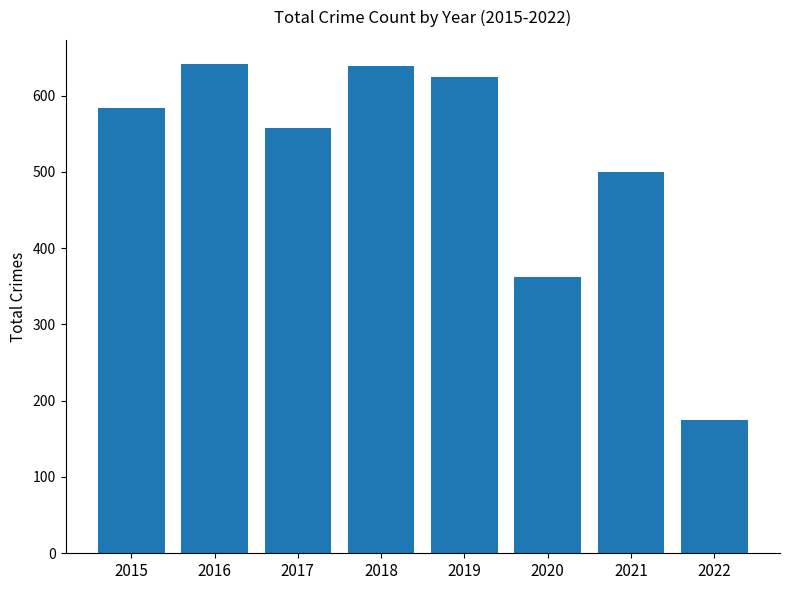

How many data points does each series have?

8